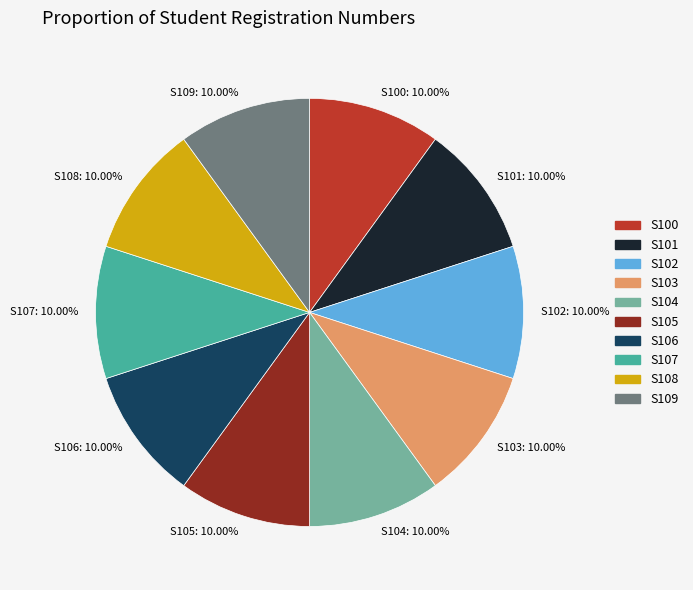

Is there a majority slice in this chart?

No